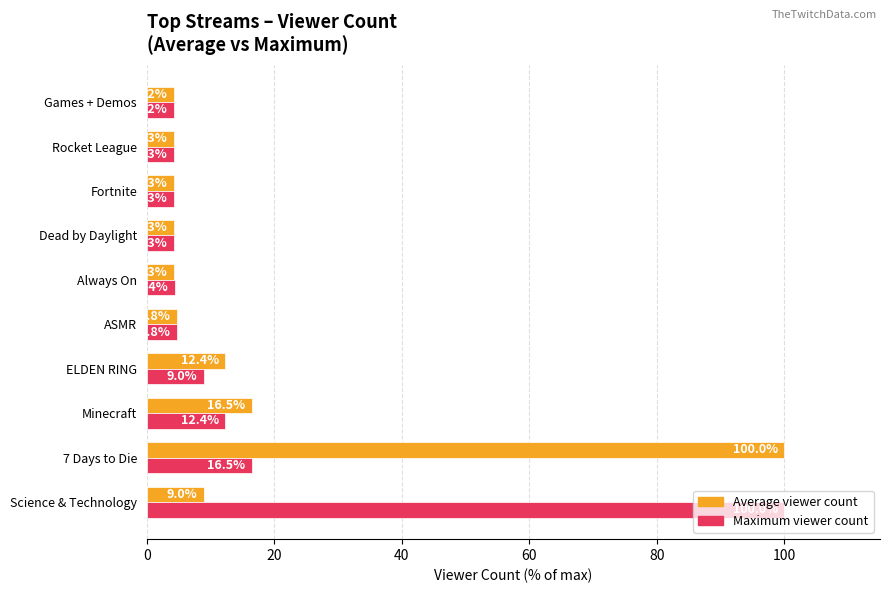

What is the sum of the Maximum viewer count values at 7 Days to Die and Rocket League?

20.8